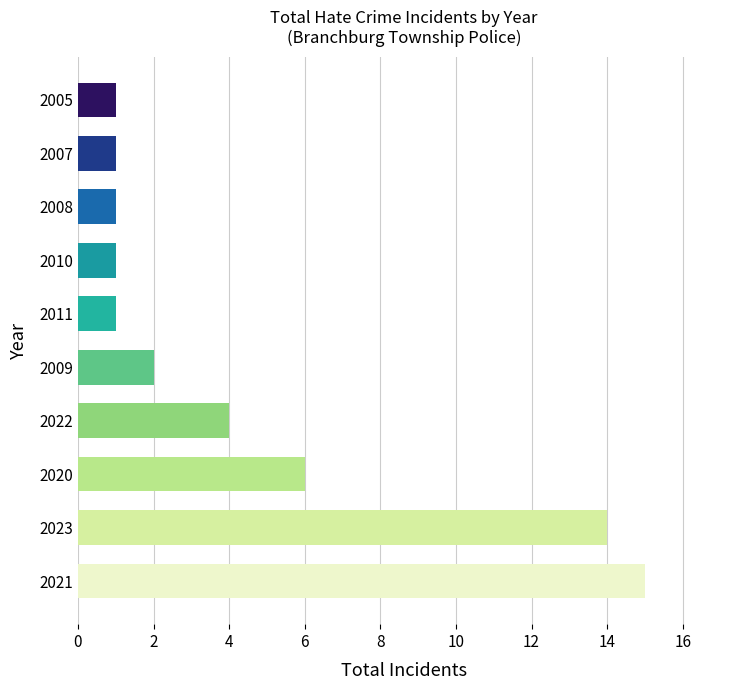

Between 2009 and 2022, which is larger?

2022